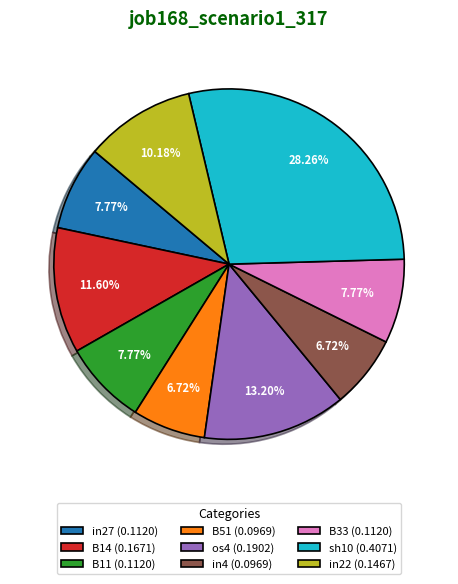

Count the number of slices in the pie.

9